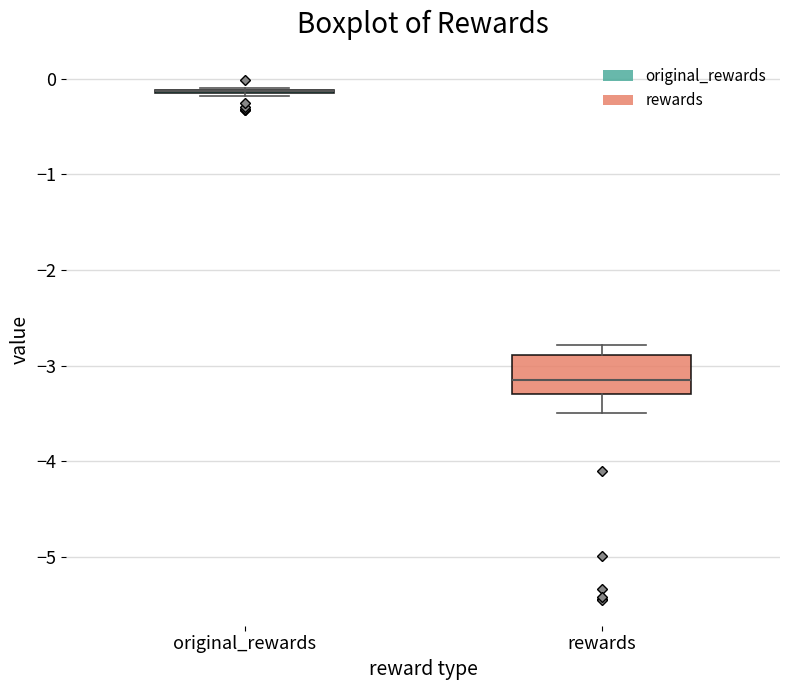

Where is the lower edge of the box for rewards on the y-axis? The values are not printed on the chart, so give them approximately, as read against the axis.

-3.3